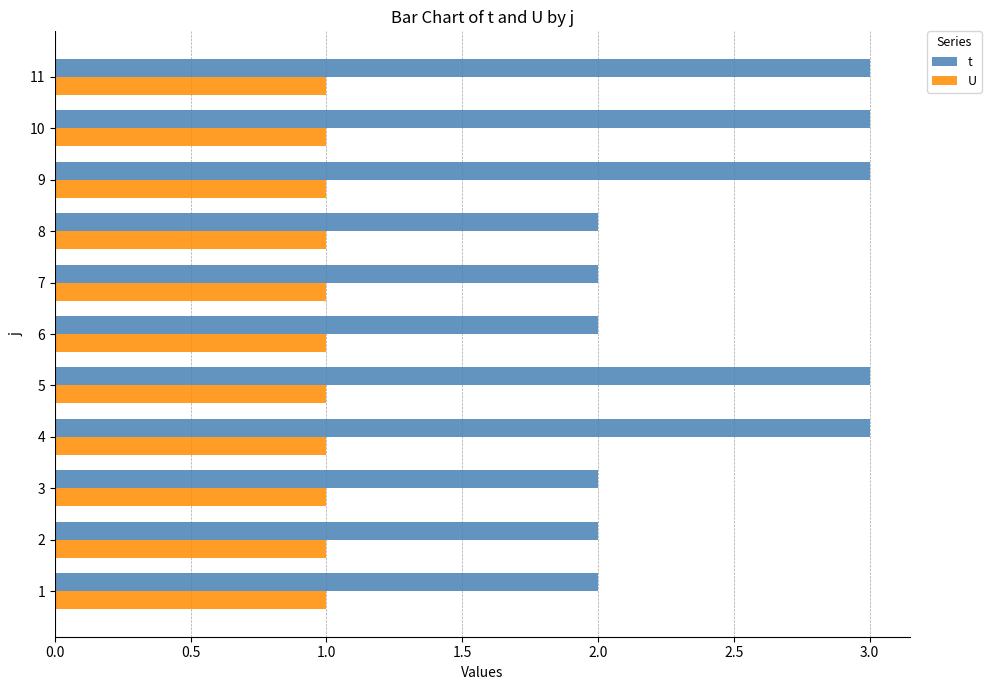

List the series in order of their overall mean, lowest first.

U, t